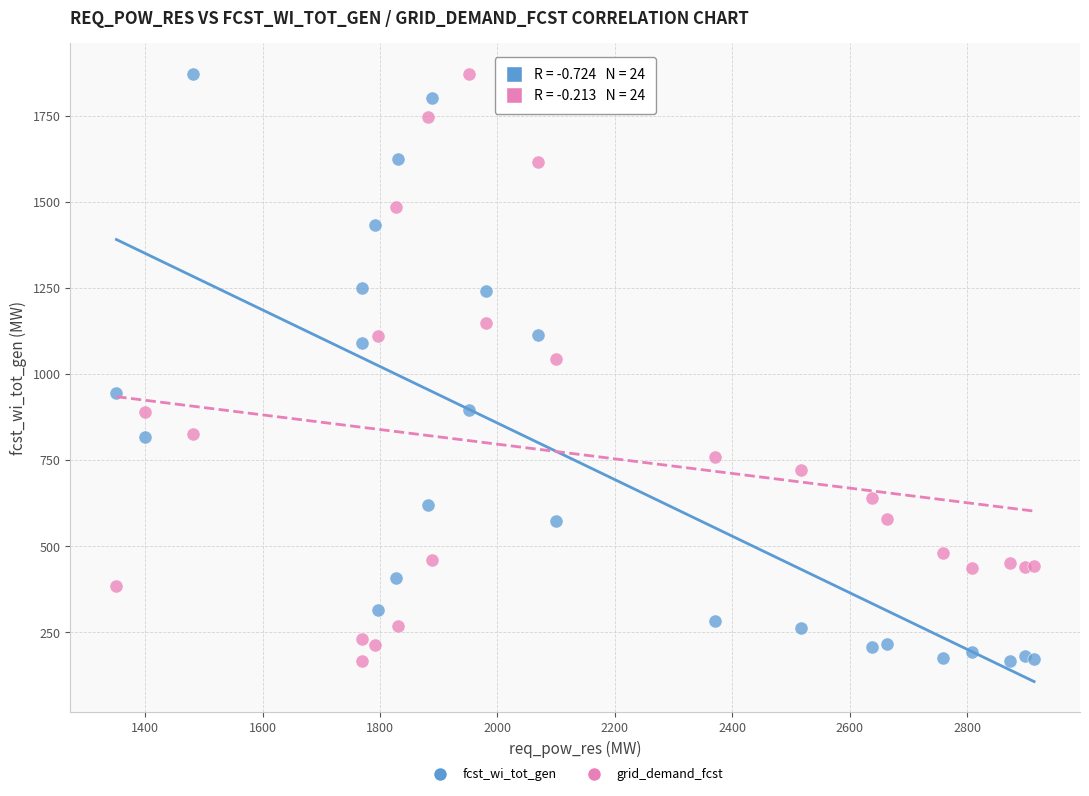

Across all series, what Y value is closest to 1019?

1042.9